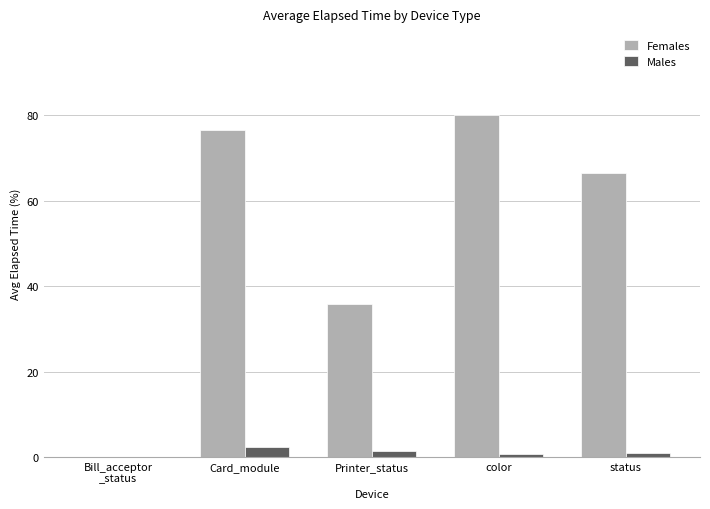

True or false: Males has a value of 1.4 at Printer_status.

True